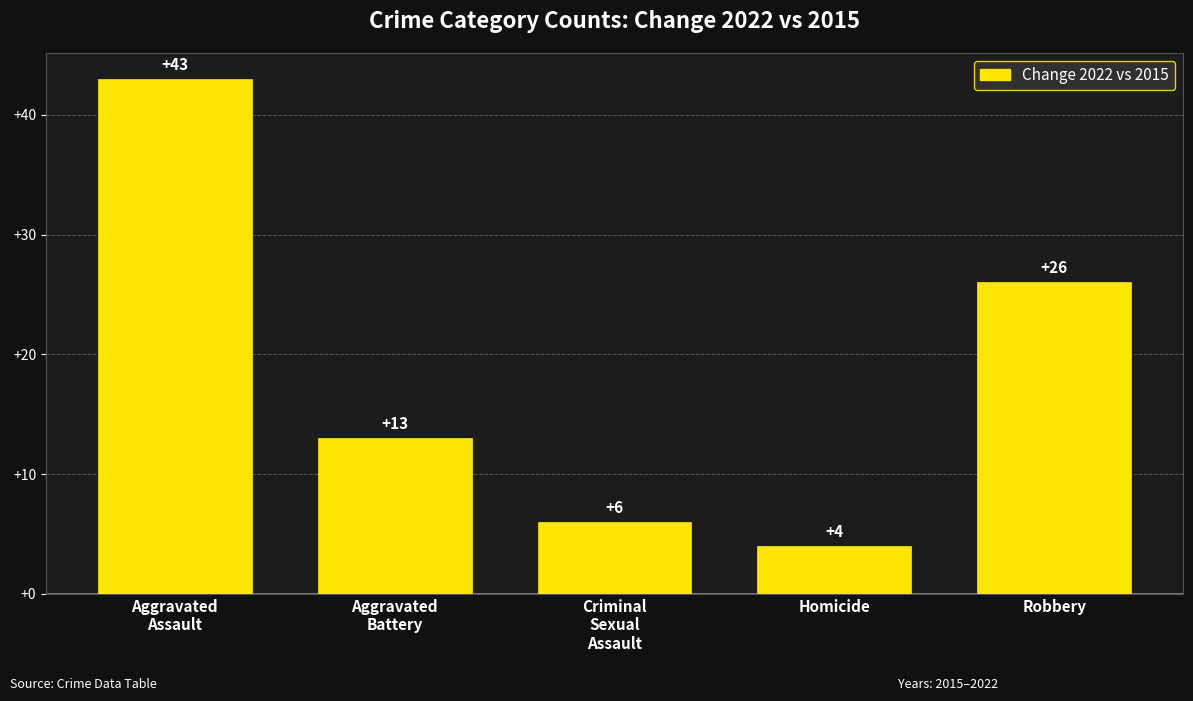

True or false: the data shows 6 at Homicide.

False